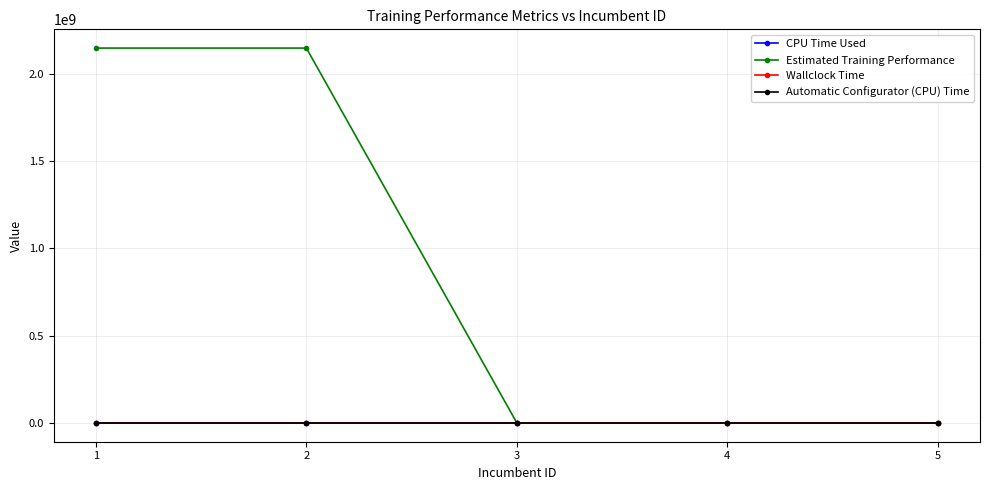

At how many categories does at least one series exceed 1039010673?

2